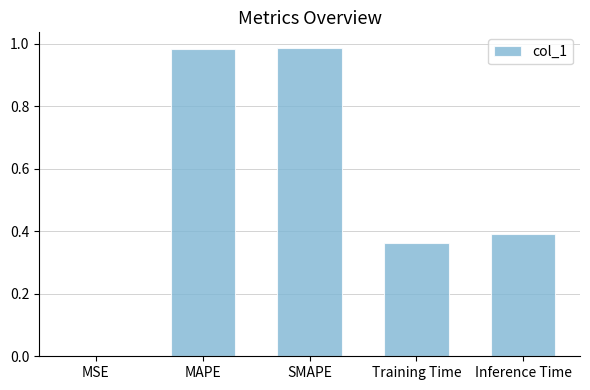

What is the change in value from MSE to MAPE?

+1.0